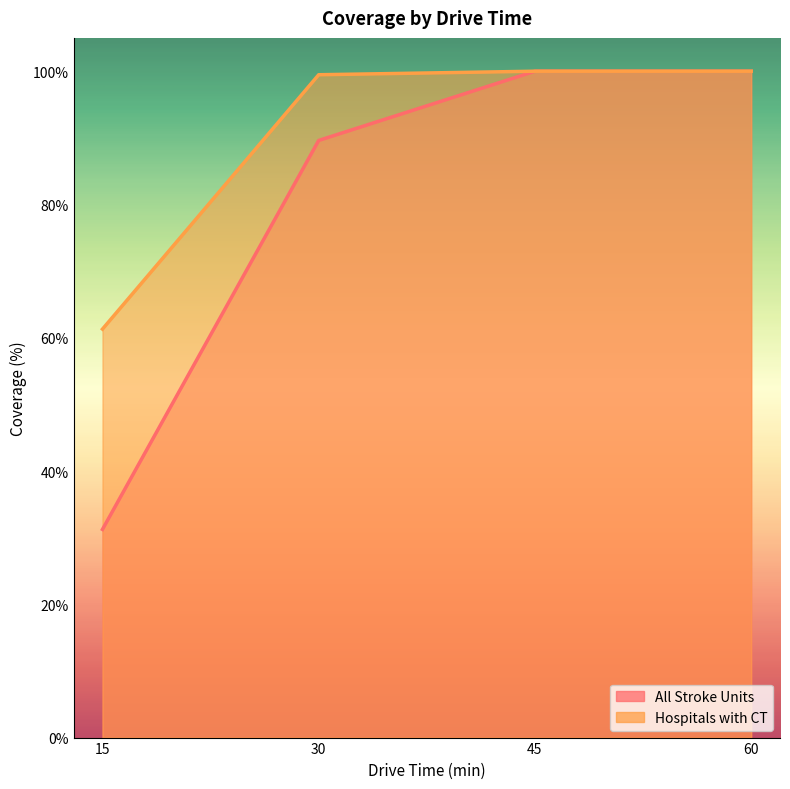

Which series has the widest spread of values?

All Stroke Units